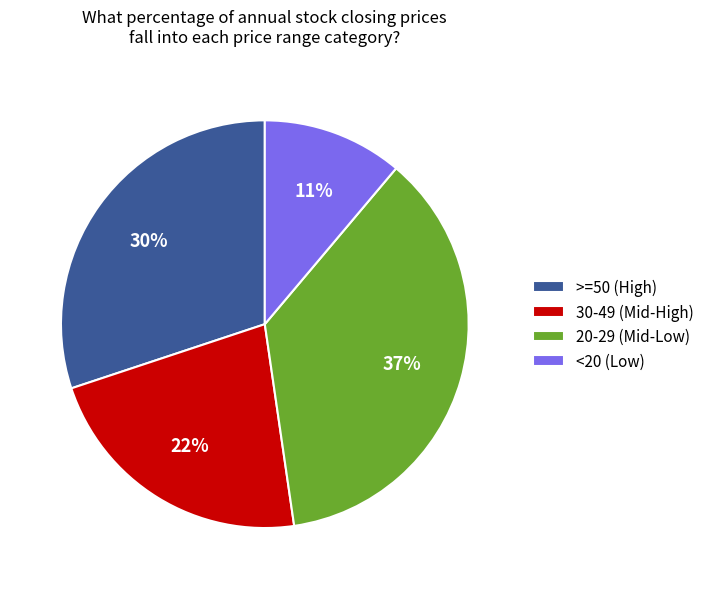

Is there any slice that represents more than half of the pie?

No